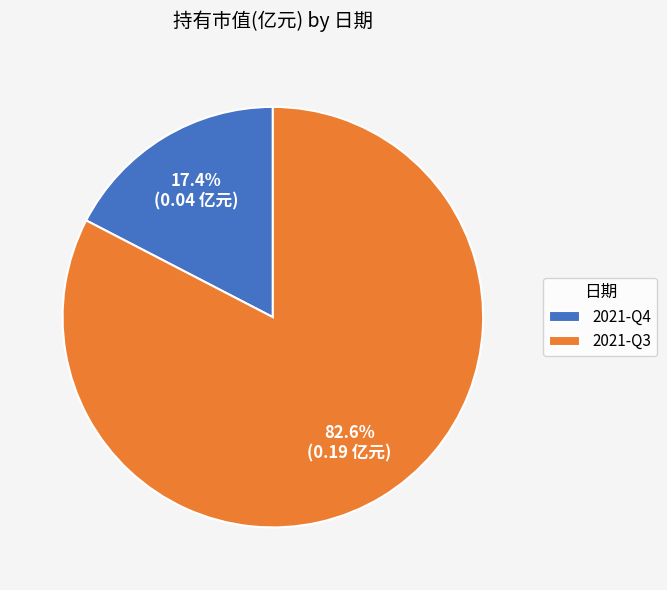

Does any single category account for the majority?

Yes